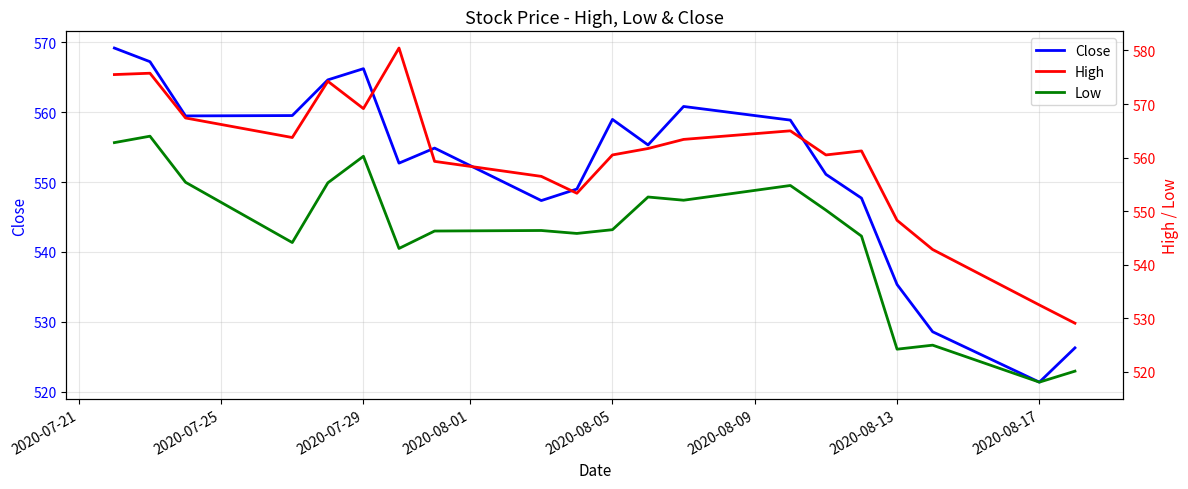

True or false: High and Close intersect in this chart.

False